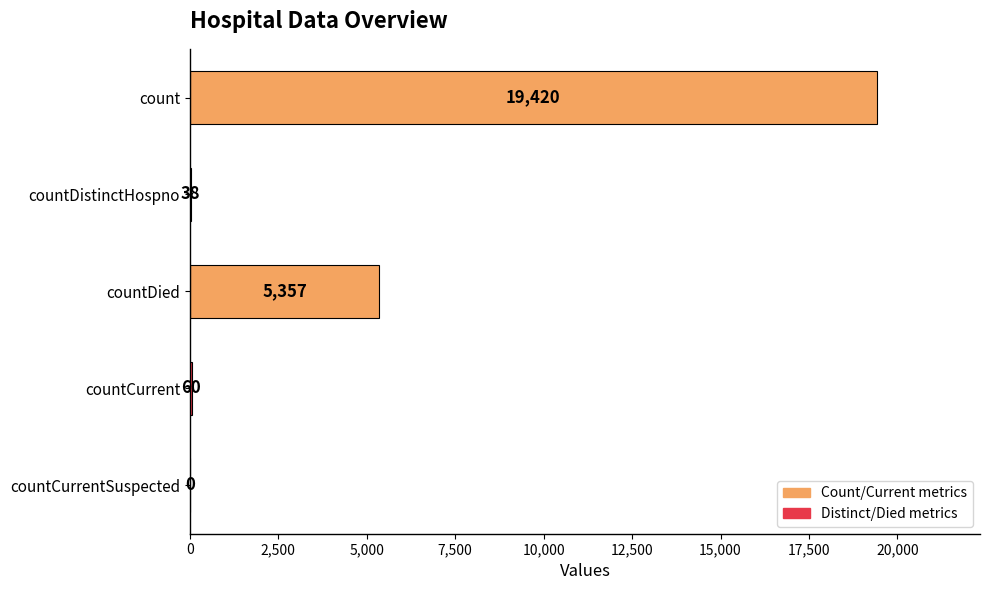

Are the bars horizontal?

Yes